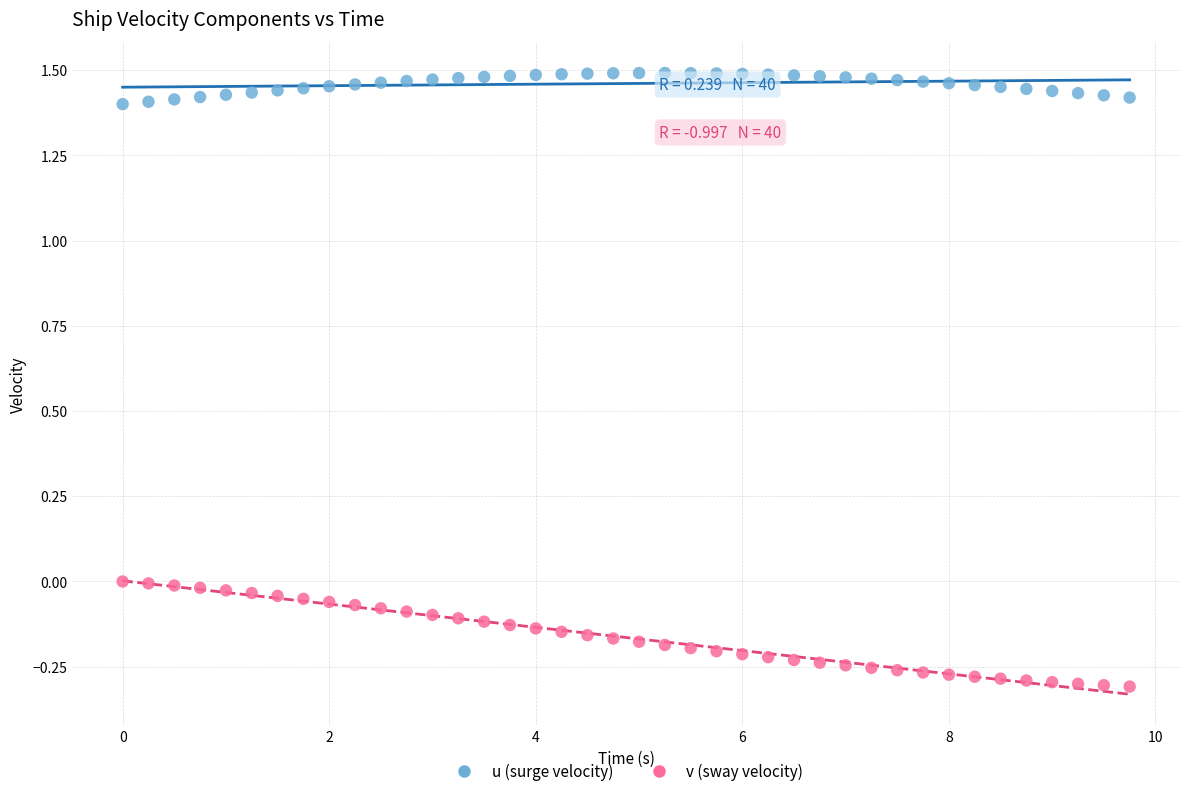

Which series contains the lowest Y value?

v (sway velocity)